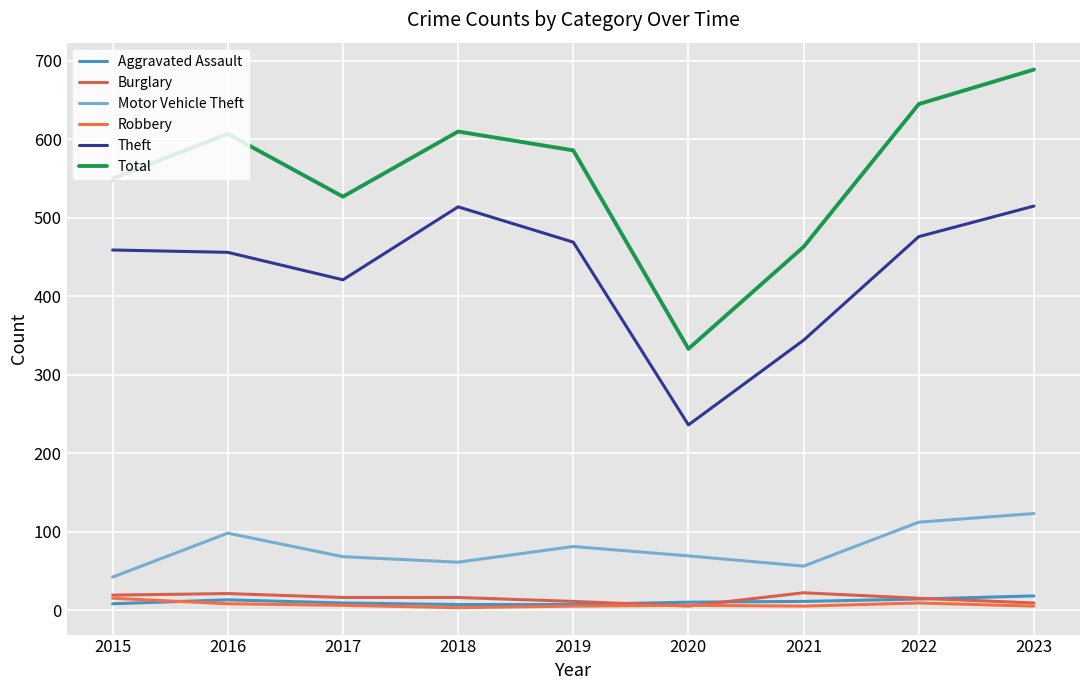

What is the difference between the second highest and minimum values in the Aggravated Assault series?

7